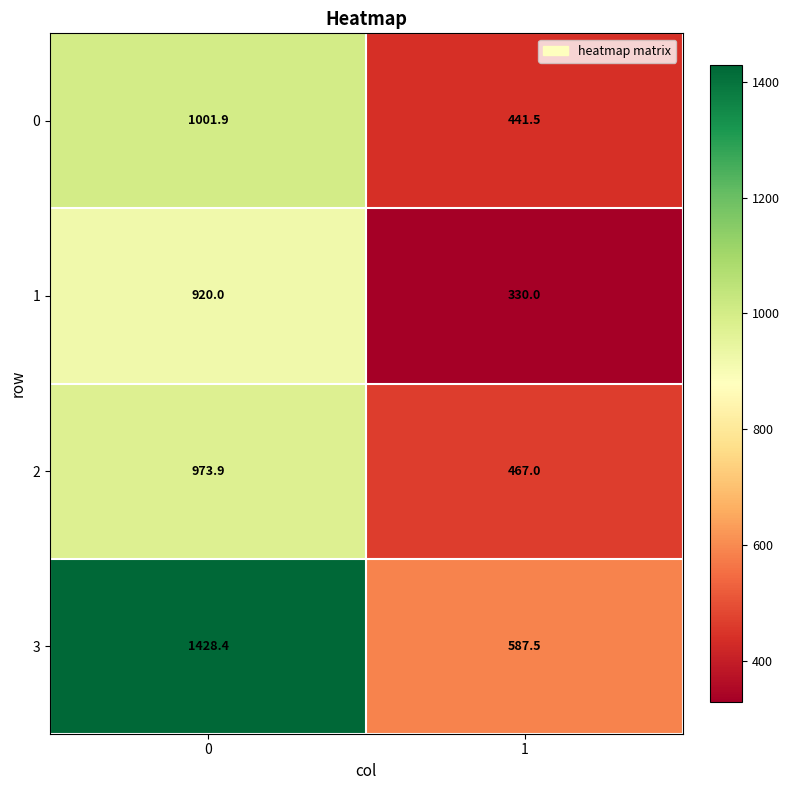

Count the number of categories in the chart.

2